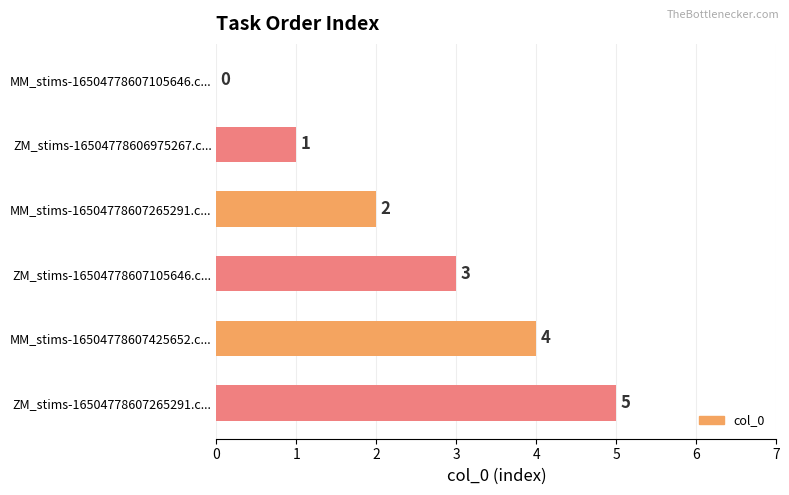

What is the maximum value shown in the chart?

5